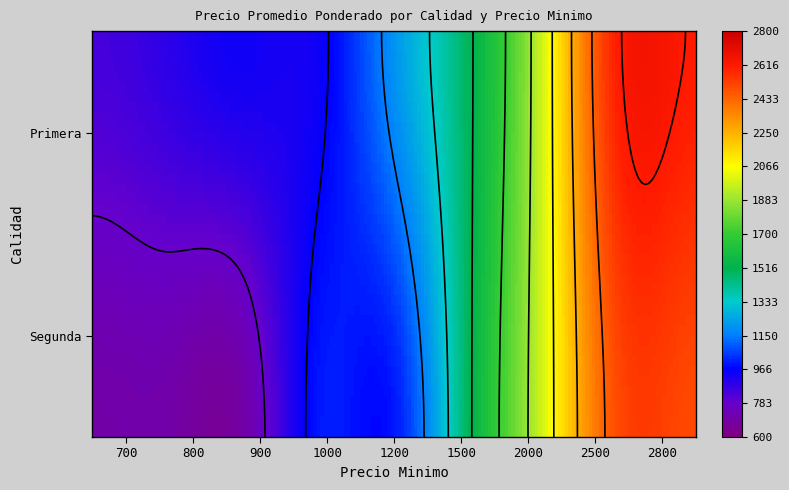

Which series changed the most between 1000 and 1200?

Primera